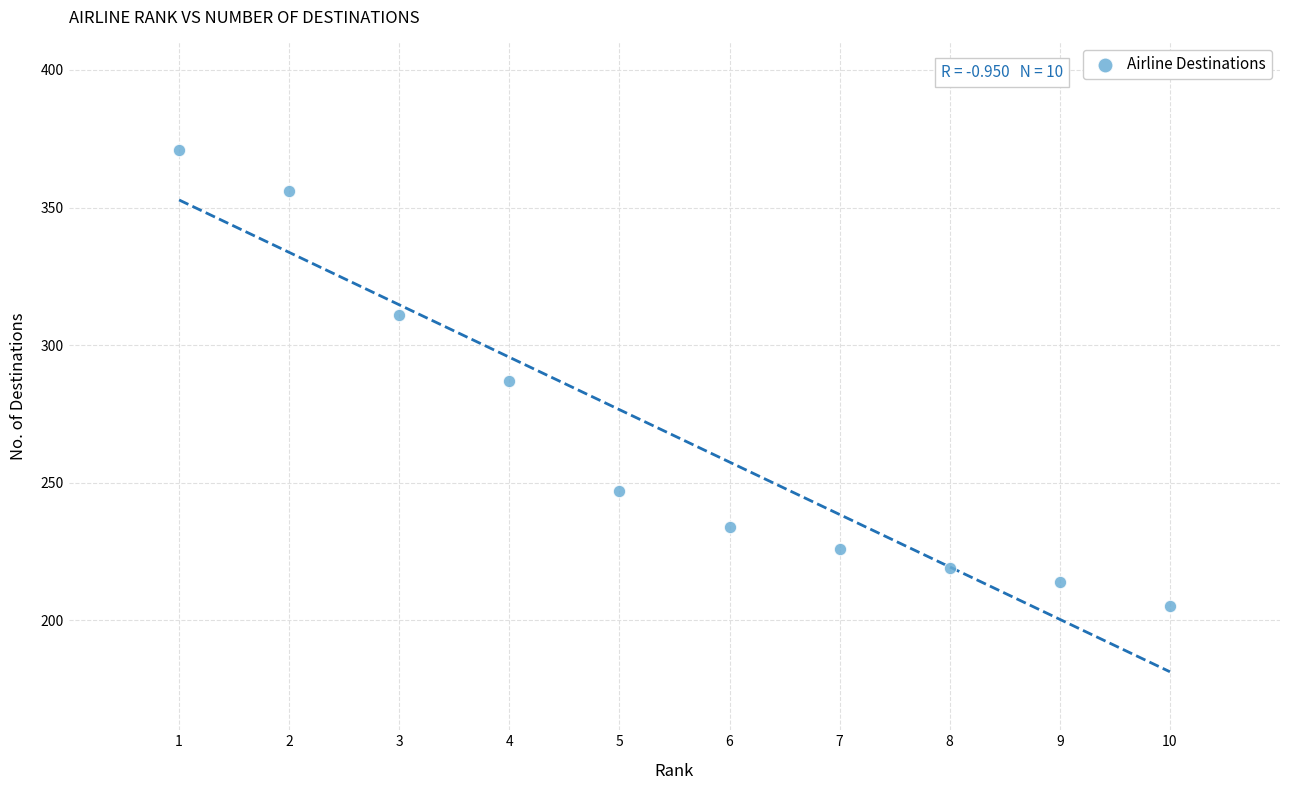

What is the range of X values (max minus min)?

9